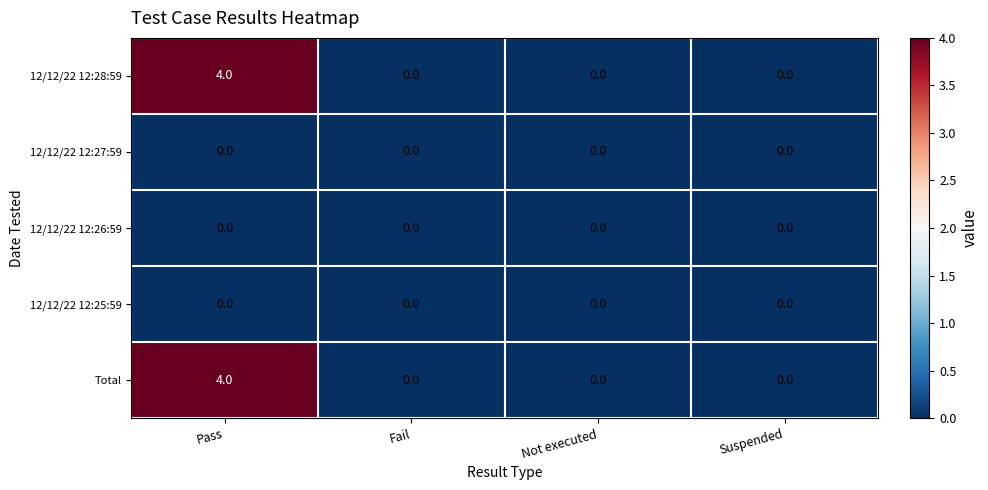

How many data points does each series have?

4